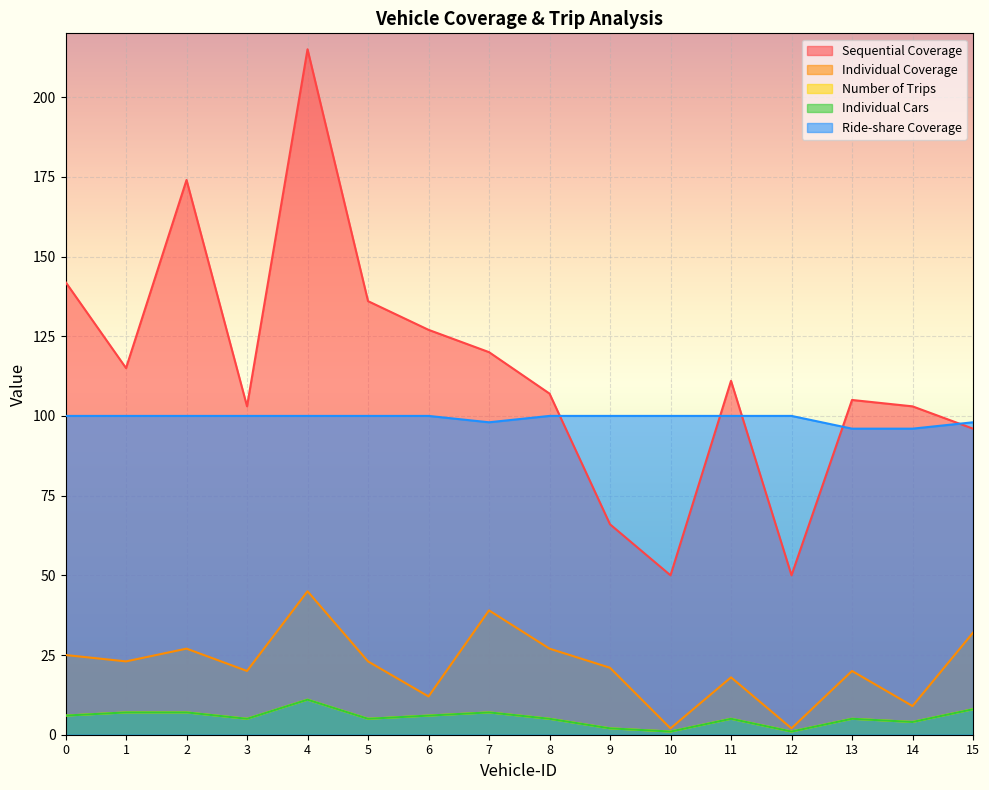

What is the value of the Sequential Coverage point at the 4th from the left?

103